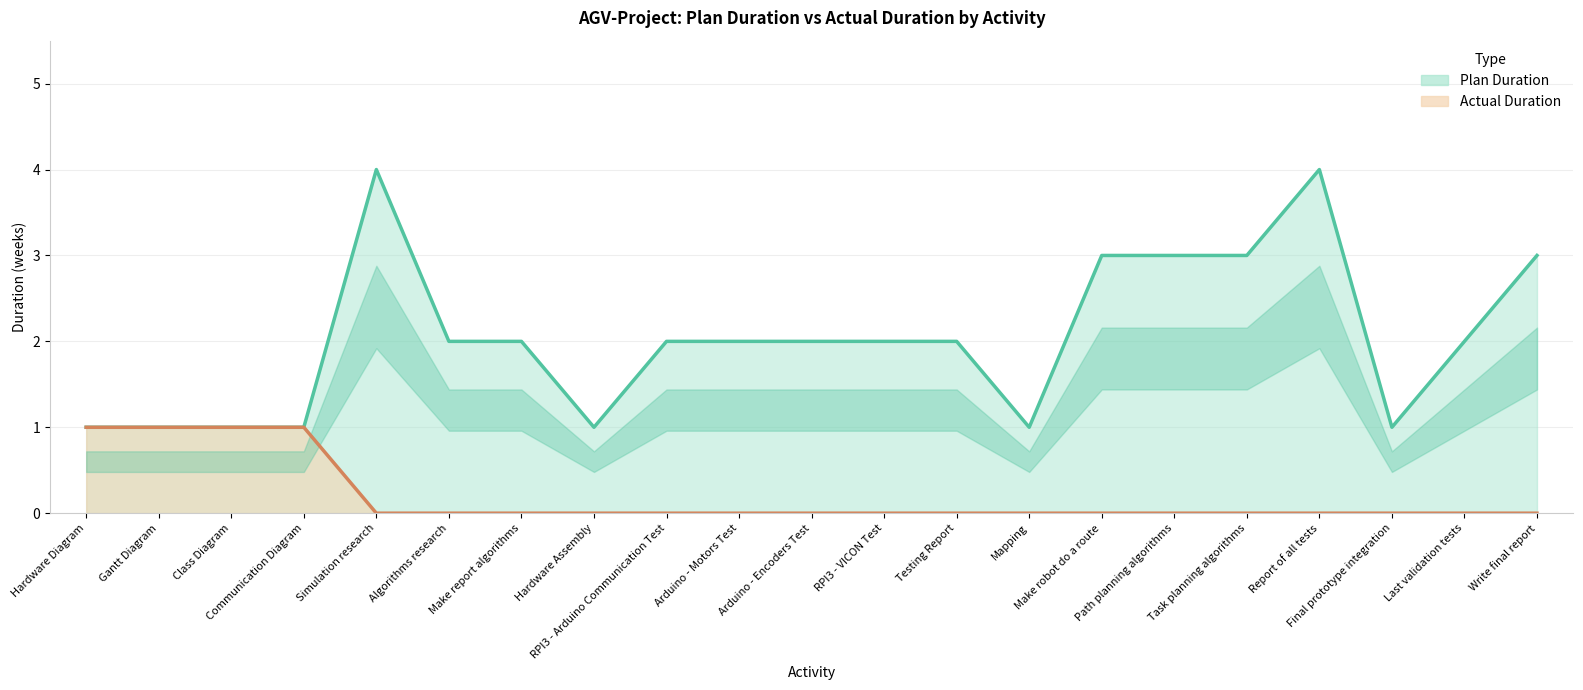

True or false: Actual Duration has more than 2 interior local peaks.

False